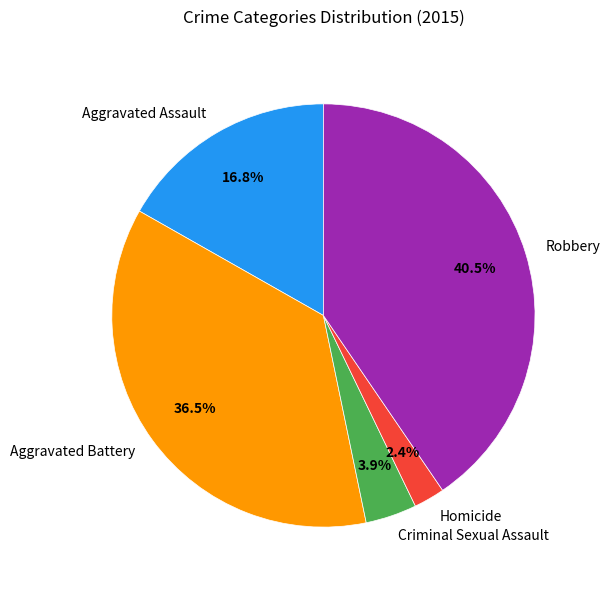

What is the largest slice in the pie chart?

Robbery